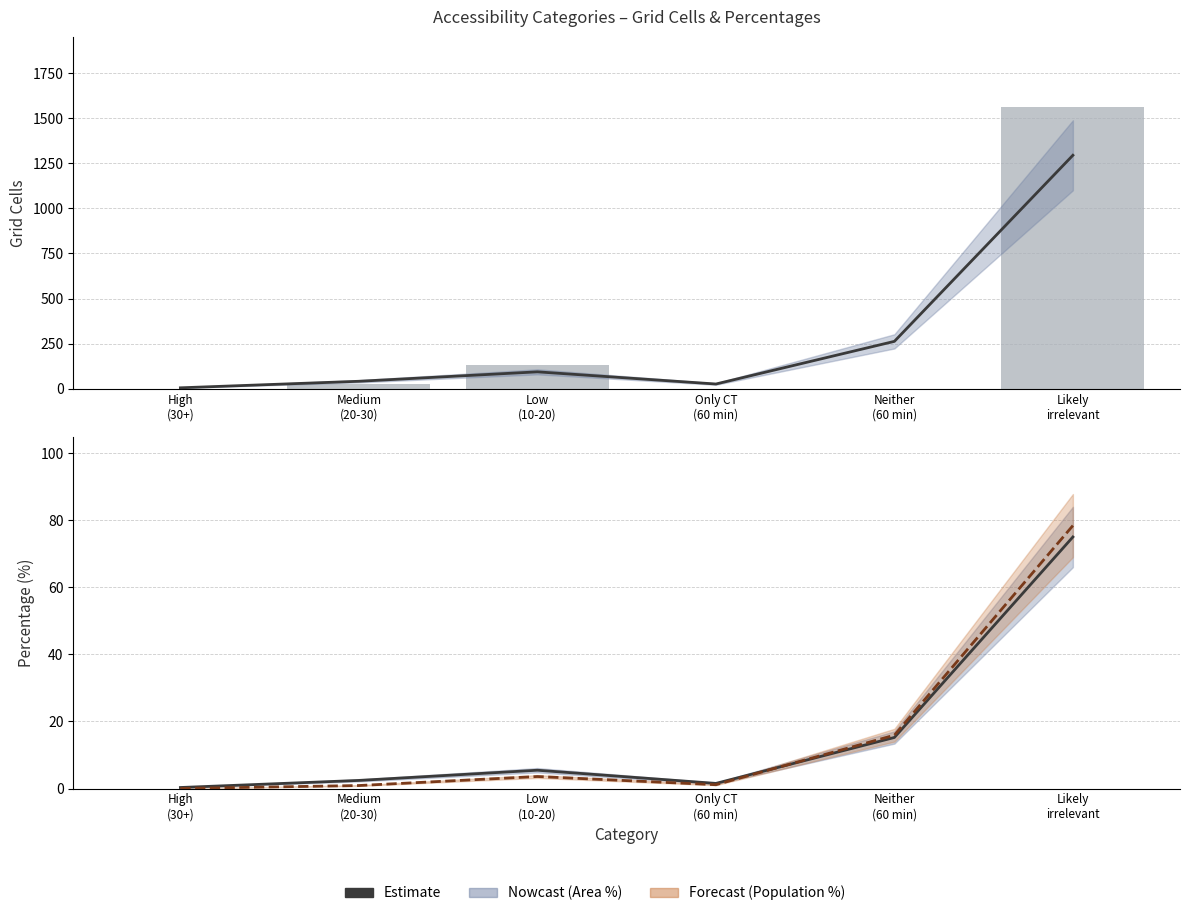

Which category has the highest value in the Grid Cells series?

Likely
irrelevant